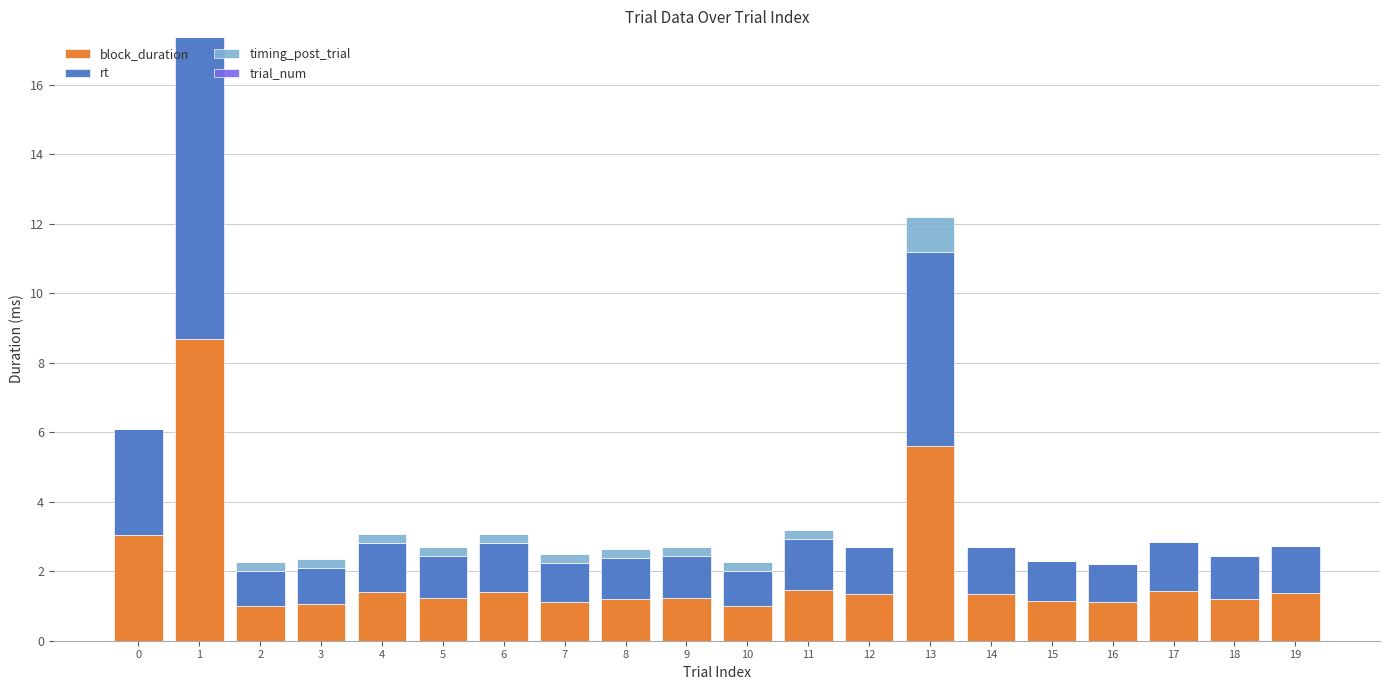

The block_duration series shows 0.5 at 7. True or false?

False